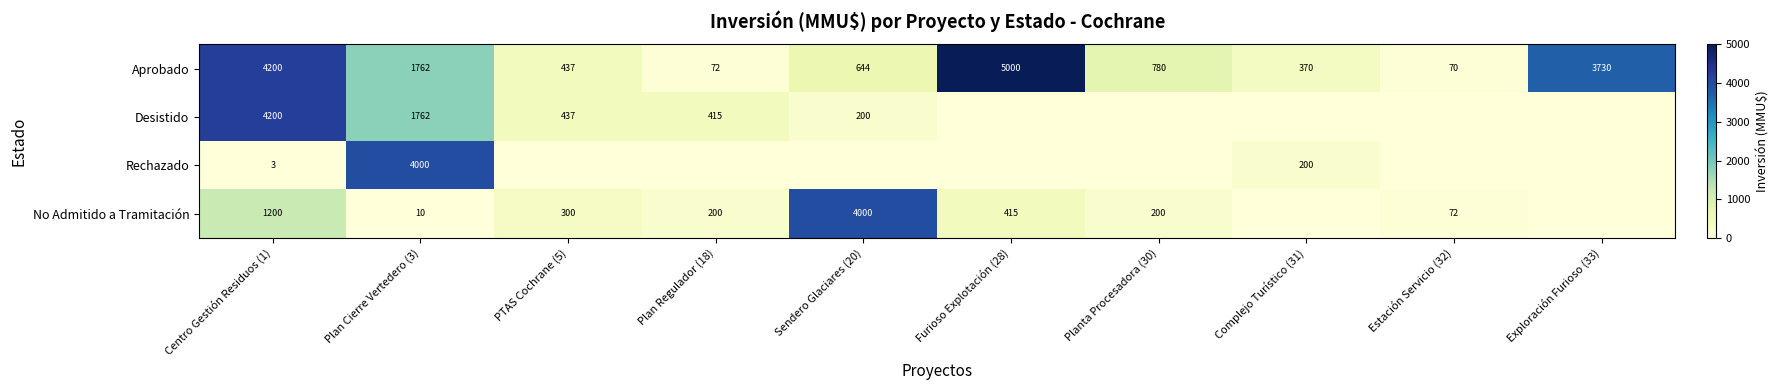

Is the value of Aprobado at Complejo Turístico (31) greater than the value of Rechazado at Centro Gestión Residuos (1)?

Yes